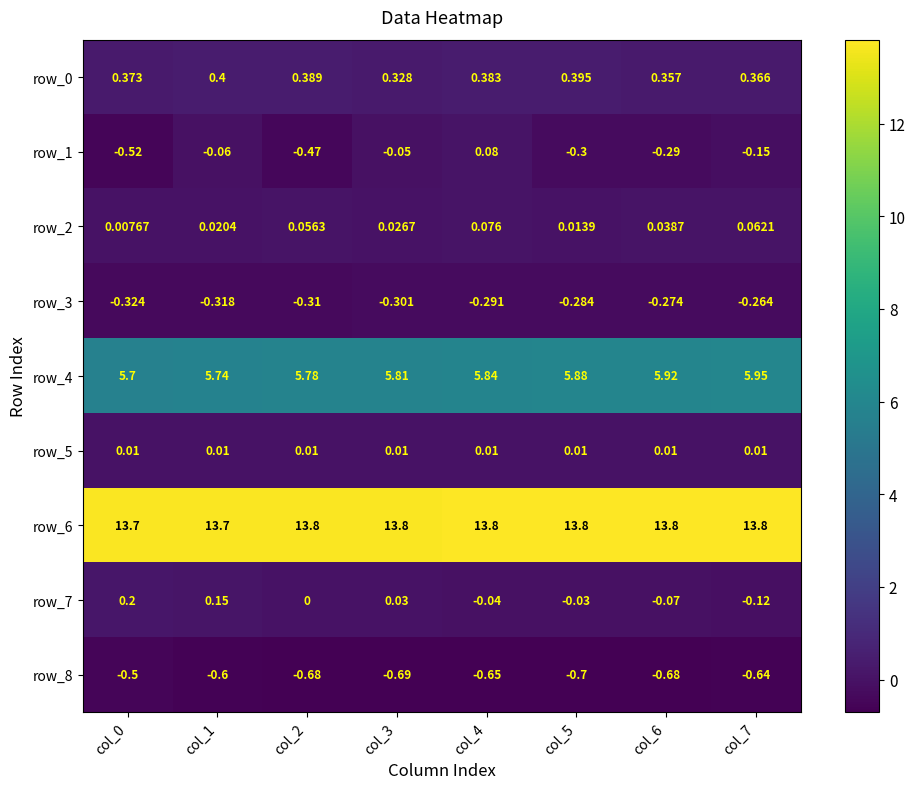

True or false: row_2 has a value of 0.1 at col_4.

True